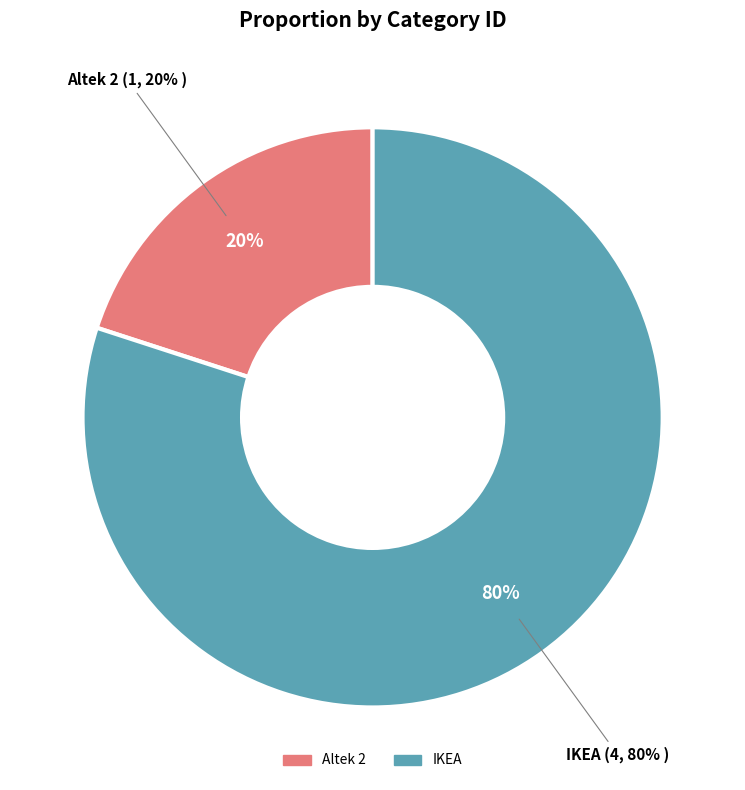

What percentage is the Altek 2 slice, to the nearest percent?

20%